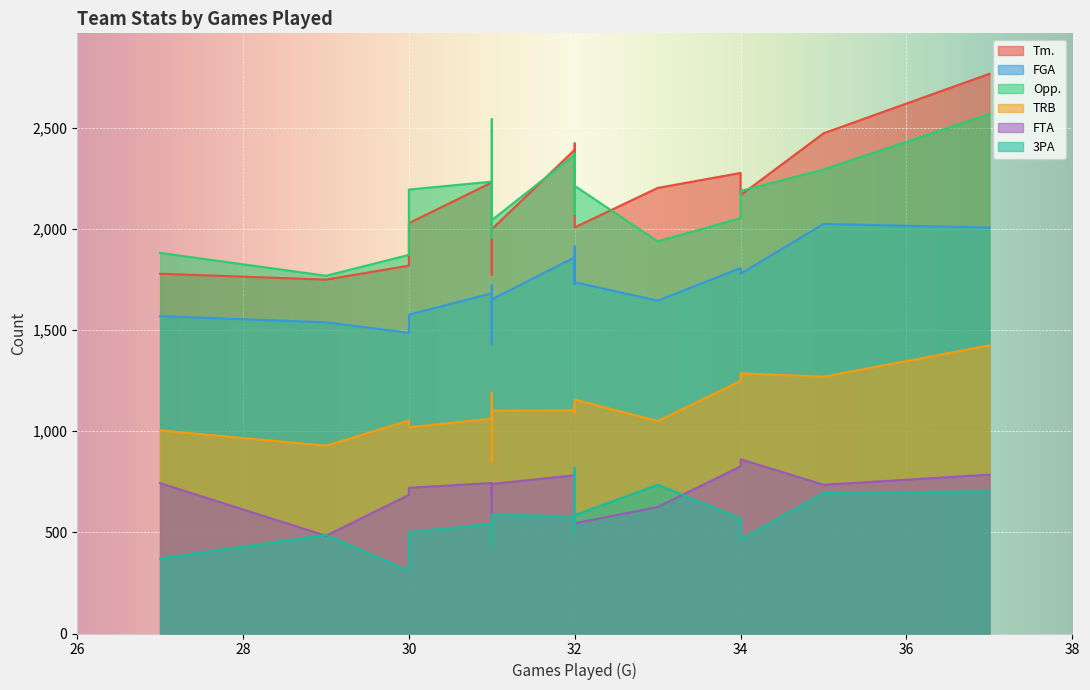

Which series has the widest spread of values?

Tm.